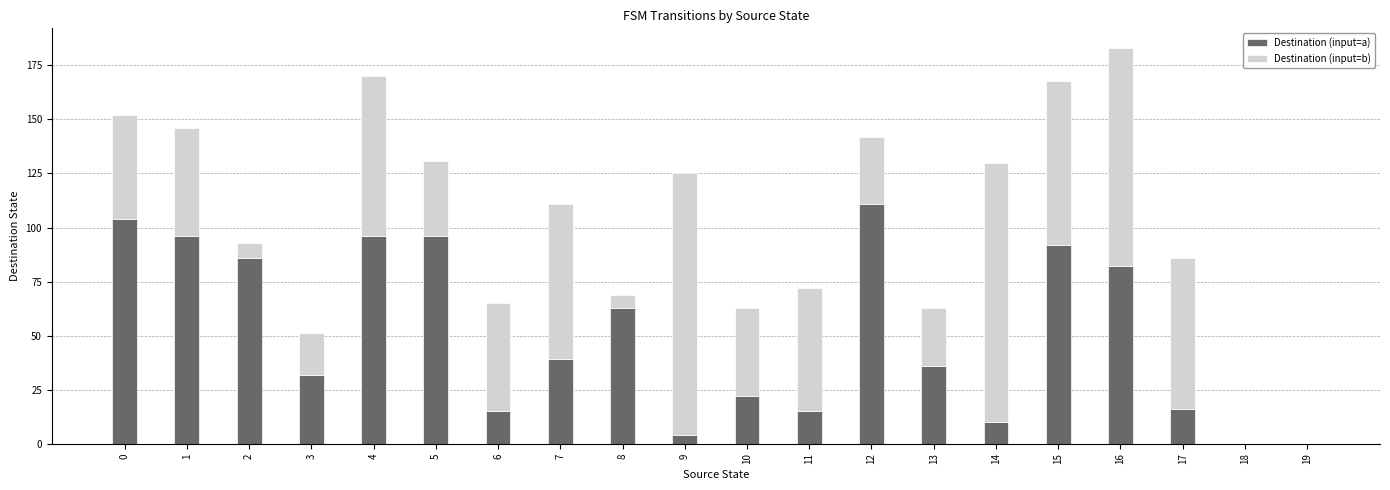

At which category is the sum across all series the highest?

16